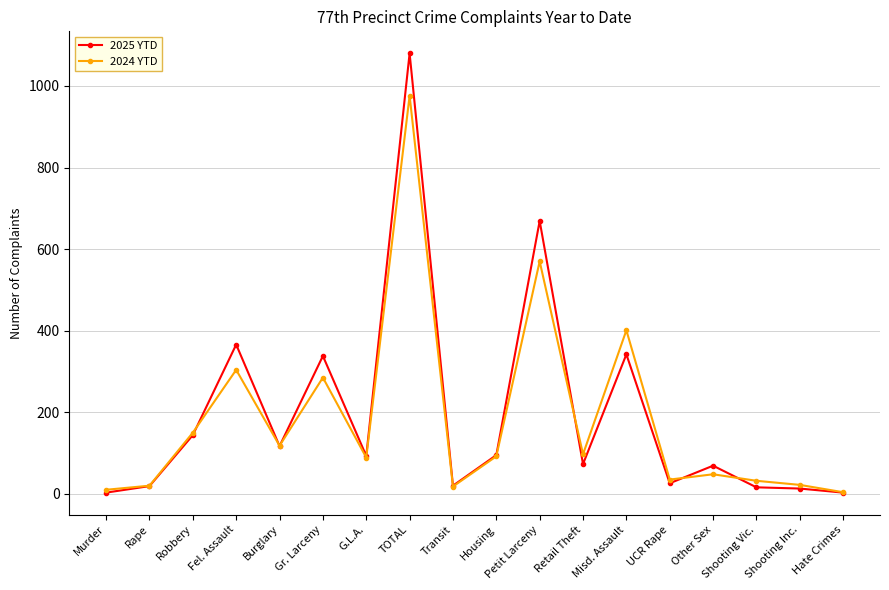

Which series has the widest spread of values?

2025 YTD